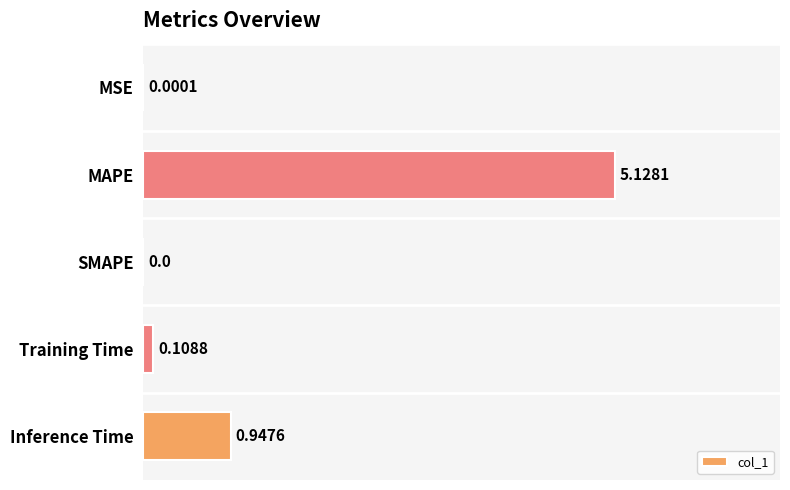

Where is the data nearest to the value 2?

Inference Time